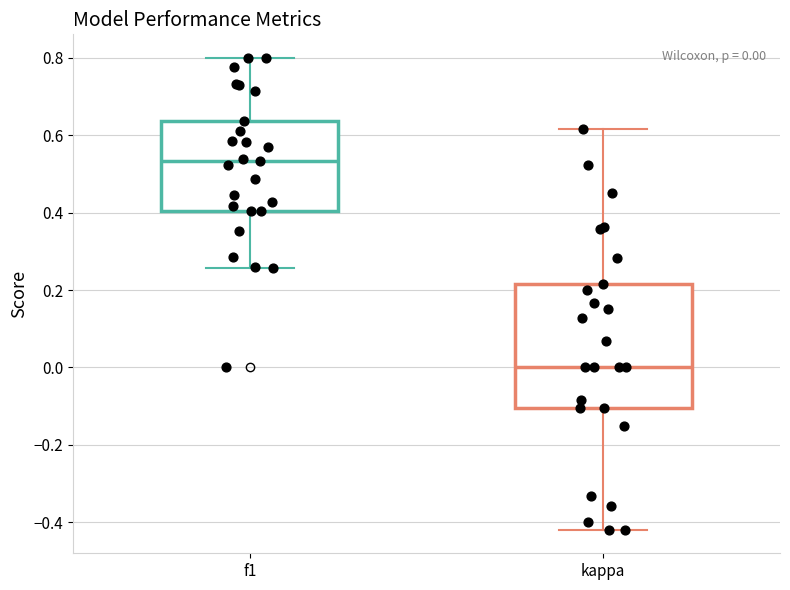

Comparing the boxes themselves (not the whiskers), which one is the tallest?

kappa